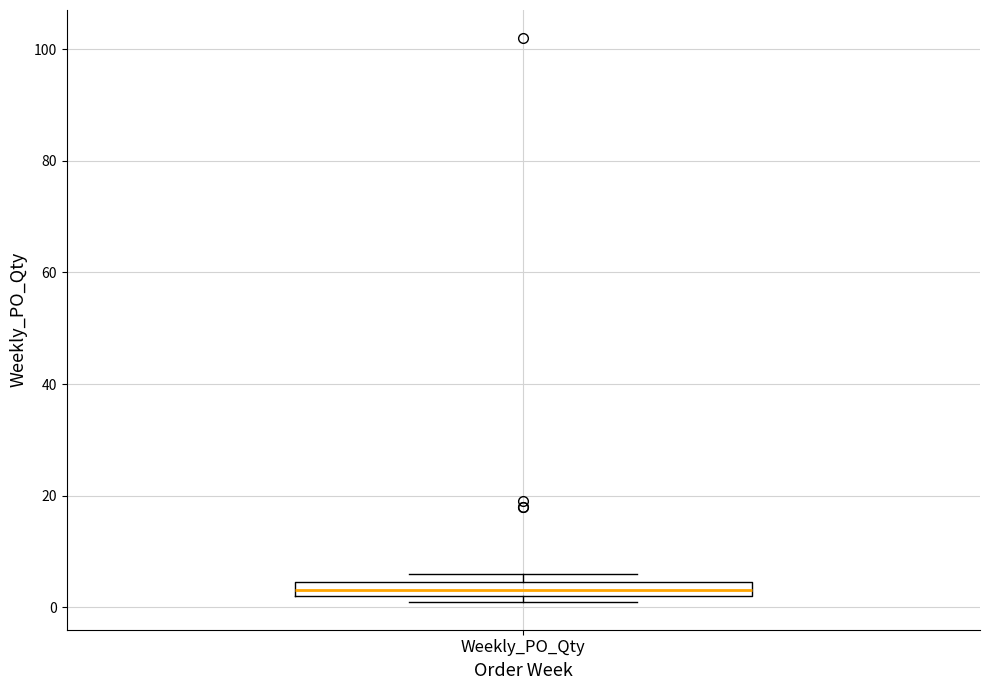

Where is the upper edge of the box for Weekly_PO_Qty on the y-axis? The values are not printed on the chart, so give them approximately, as read against the axis.

4